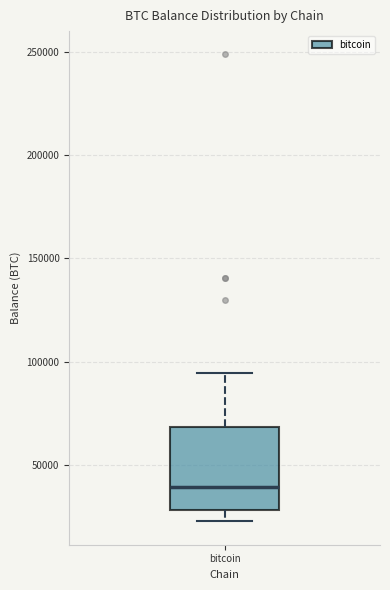

Read this box plot against the y-axis: the position of the median line, the range covered by the box, and the ends of both whiskers. The values are not printed on the chart, so give them approximately, as read against the axis.

median 40000, box 30000 to 70000, whiskers 25000 to 95000